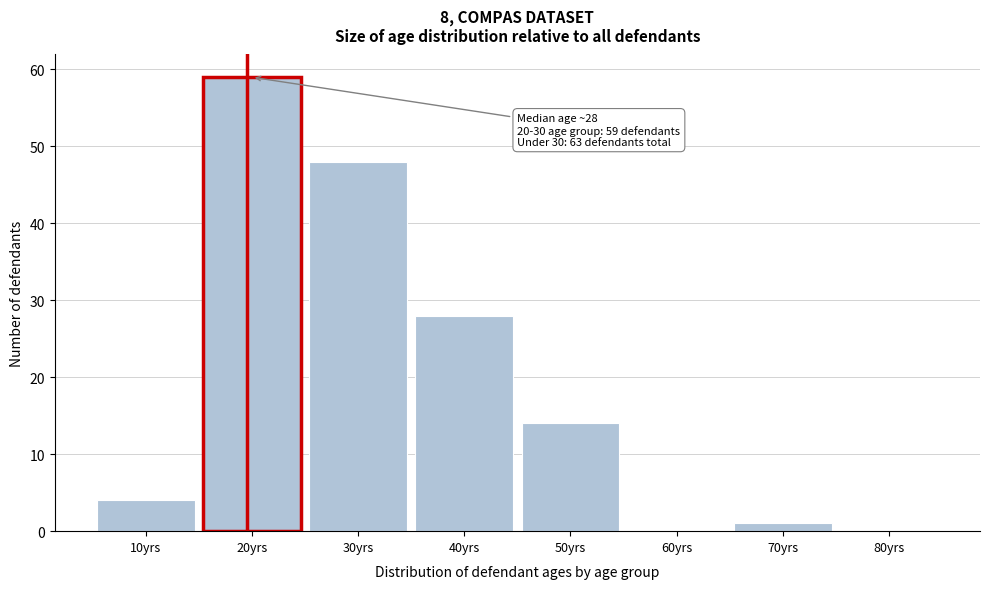

Reading left to right, what are all the values shown in this chart?

10yrs=4	20yrs=59	30yrs=48	40yrs=28	50yrs=14	60yrs=0	70yrs=1	80yrs=0